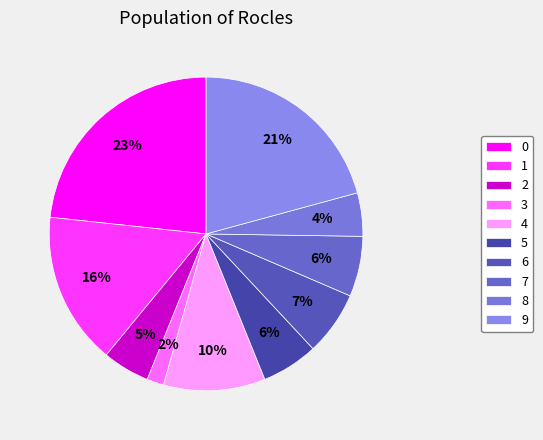

Is it true that 2 is 10% of the pie?

False